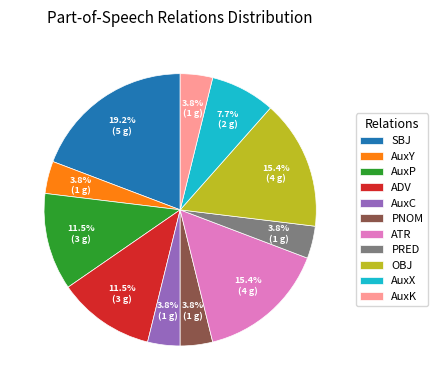

Does AuxX represent more than half of the total?

No